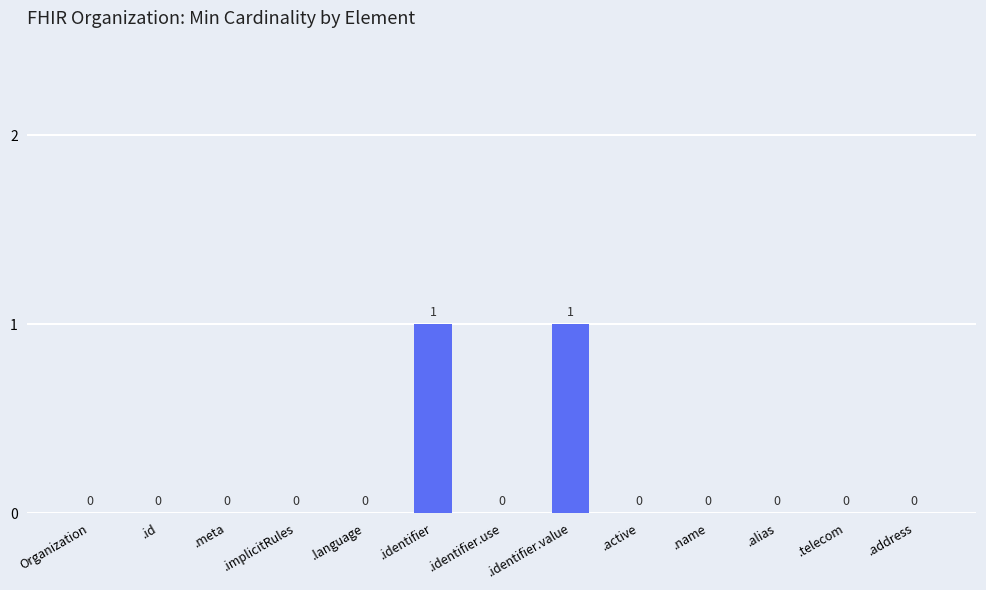

Is it true that the value at .alias is 0?

True